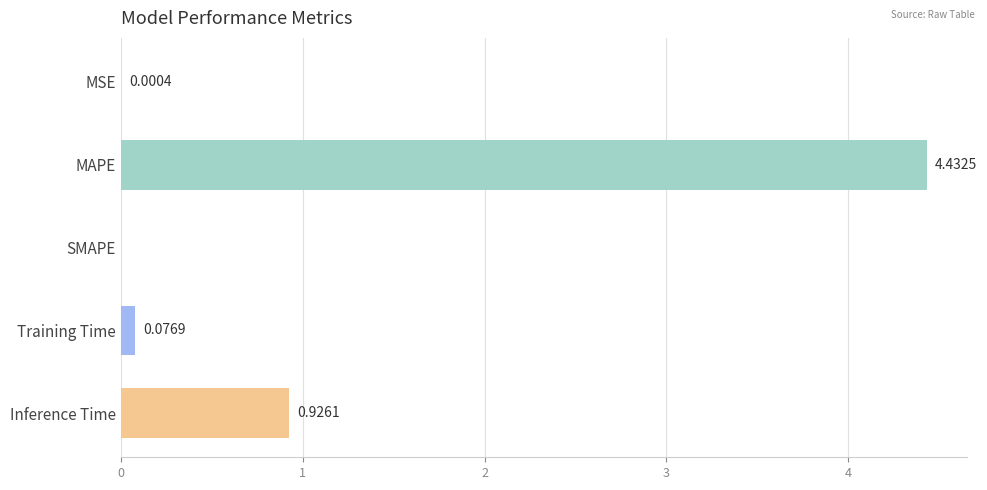

What is the change in value from MSE to MAPE?

+4.4